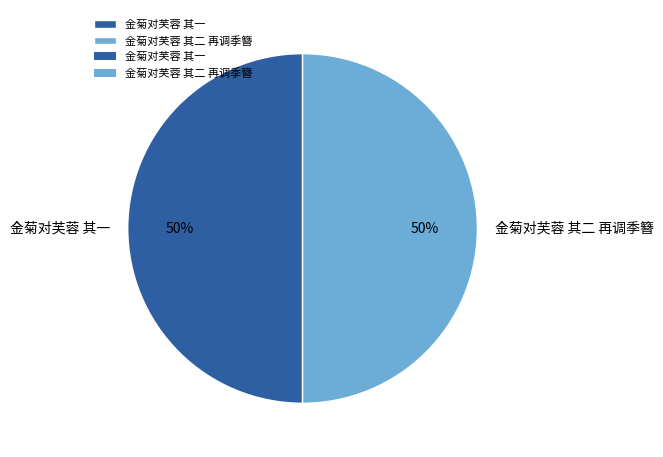

To the nearest percent, what is the combined percentage of 金菊对芙蓉 其二 再调季簪 and 金菊对芙蓉 其一?

100%